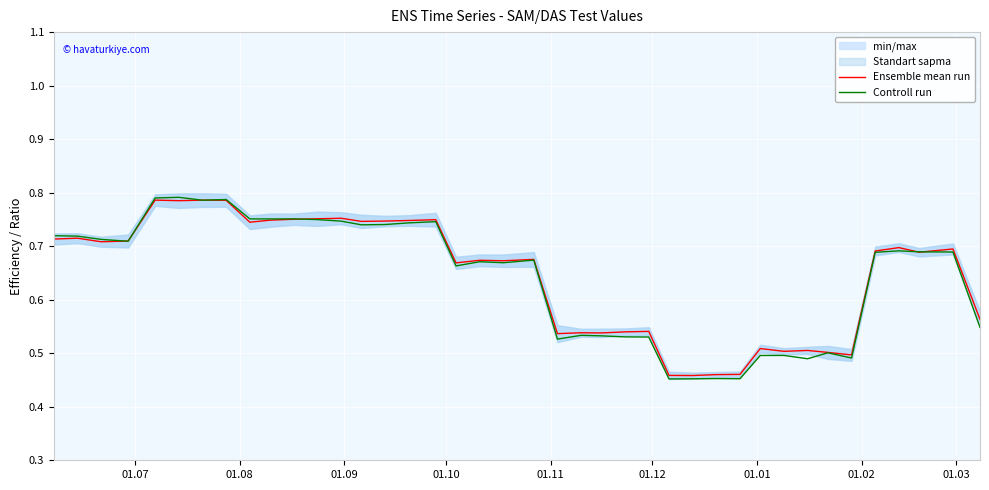

Reading left to right, what are all the values shown in this chart?

Ensemble mean run: 0.7	0.7	0.7	0.7	0.8	0.8	0.8	0.8	0.7	0.7	0.8	0.8	0.8	0.7	0.7	0.7	0.7	0.7	0.7	0.7	0.7	0.5	0.5	0.5	0.5	0.5	0.5	0.5	0.5	0.5	0.5	0.5	0.5	0.5	0.5	0.7	0.7	0.7	0.7	0.6
Controll run: 0.7	0.7	0.7	0.7	0.8	0.8	0.8	0.8	0.8	0.8	0.8	0.7	0.7	0.7	0.7	0.7	0.7	0.7	0.7	0.7	0.7	0.5	0.5	0.5	0.5	0.5	0.5	0.5	0.5	0.5	0.5	0.5	0.5	0.5	0.5	0.7	0.7	0.7	0.7	0.5